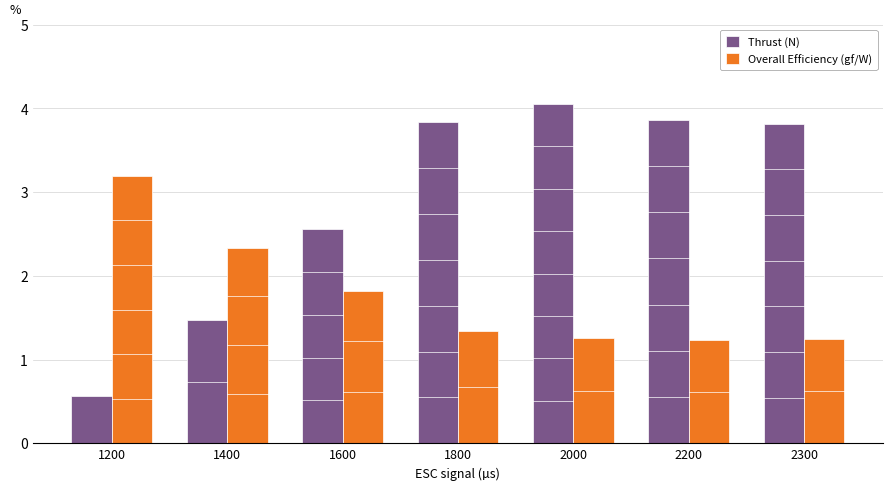

List the series in order of their overall mean, highest first.

Thrust (N), Overall Efficiency (gf/W)